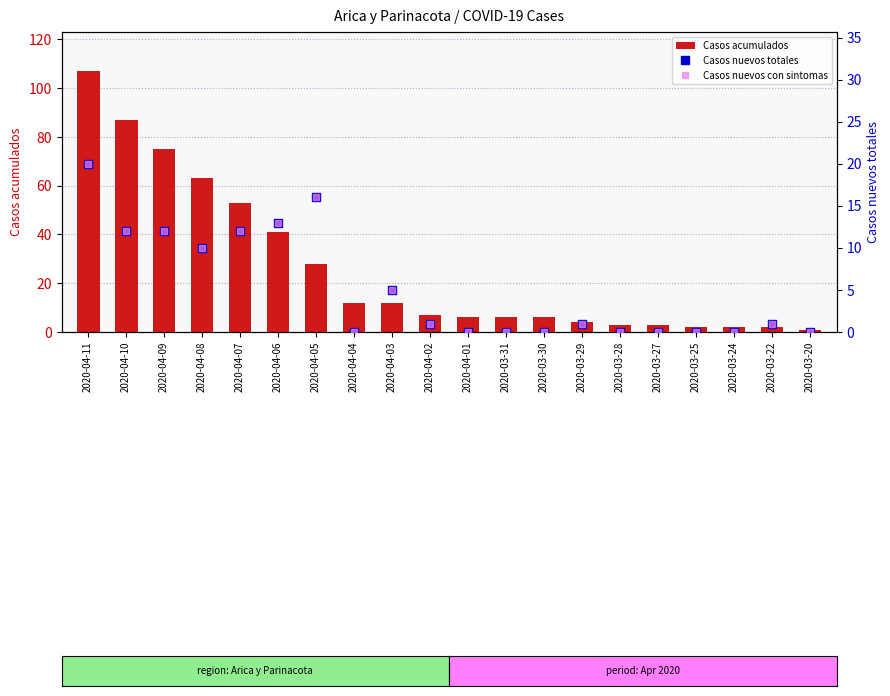

At how many categories does at least one series exceed 38?

6